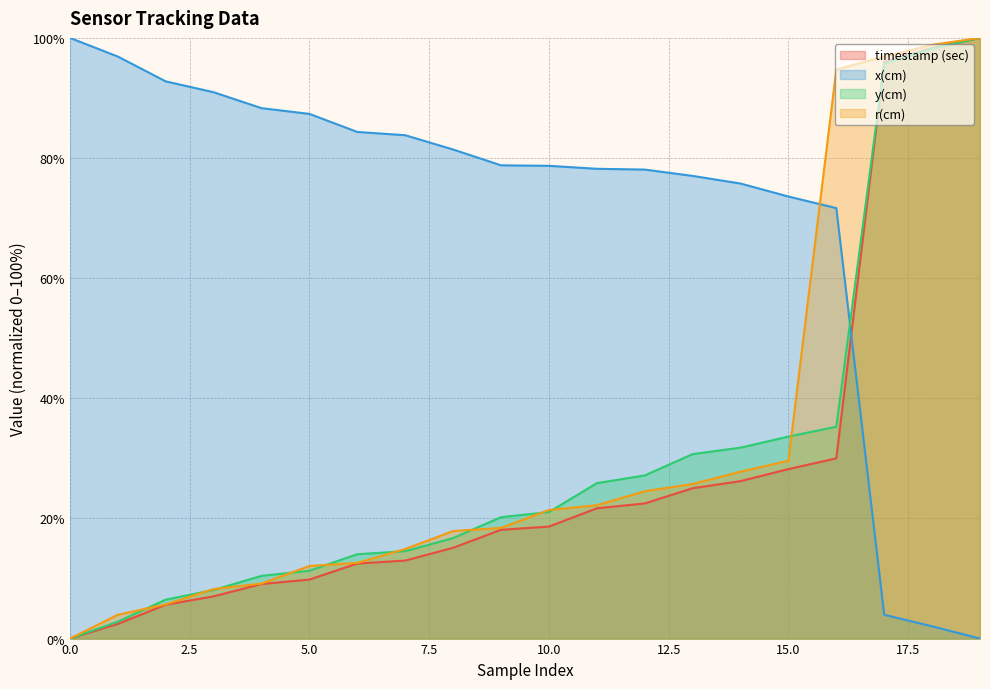

Read the timestamp (sec) value at 8.

15.1